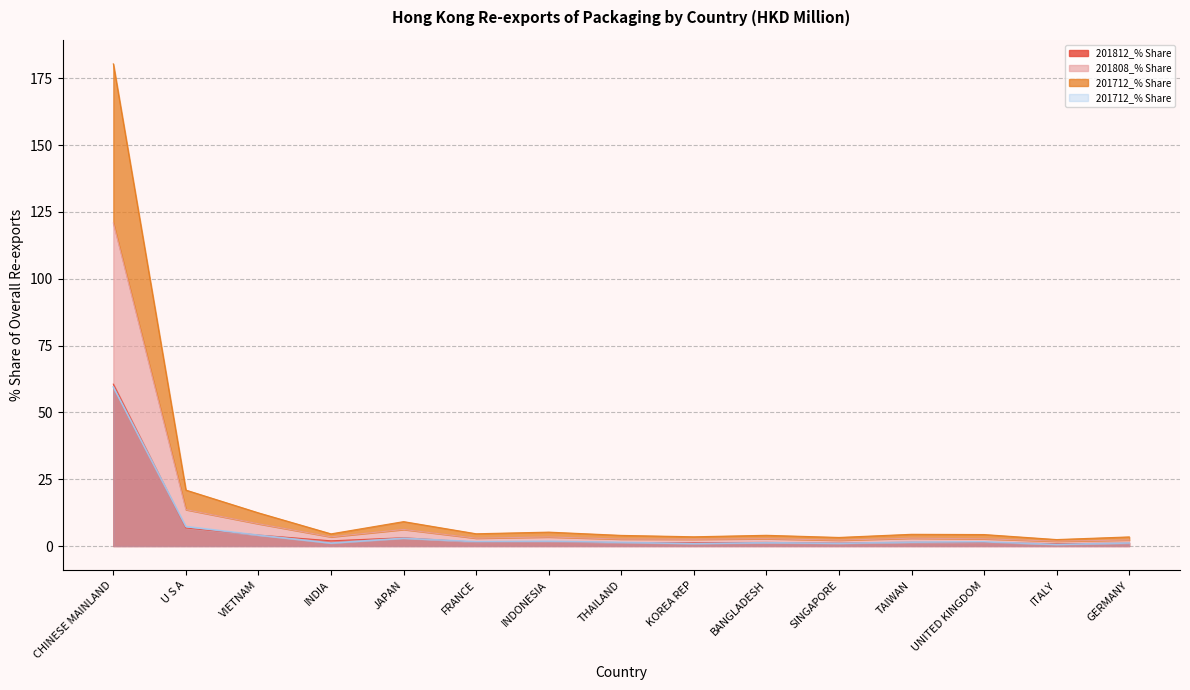

At how many categories does at least one series exceed 67?

1